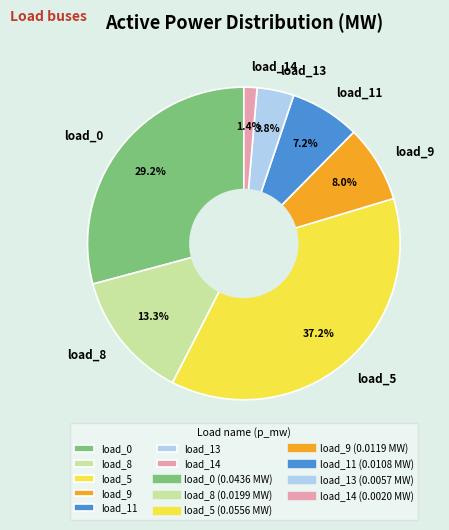

Which category has the biggest portion of the pie?

load_5